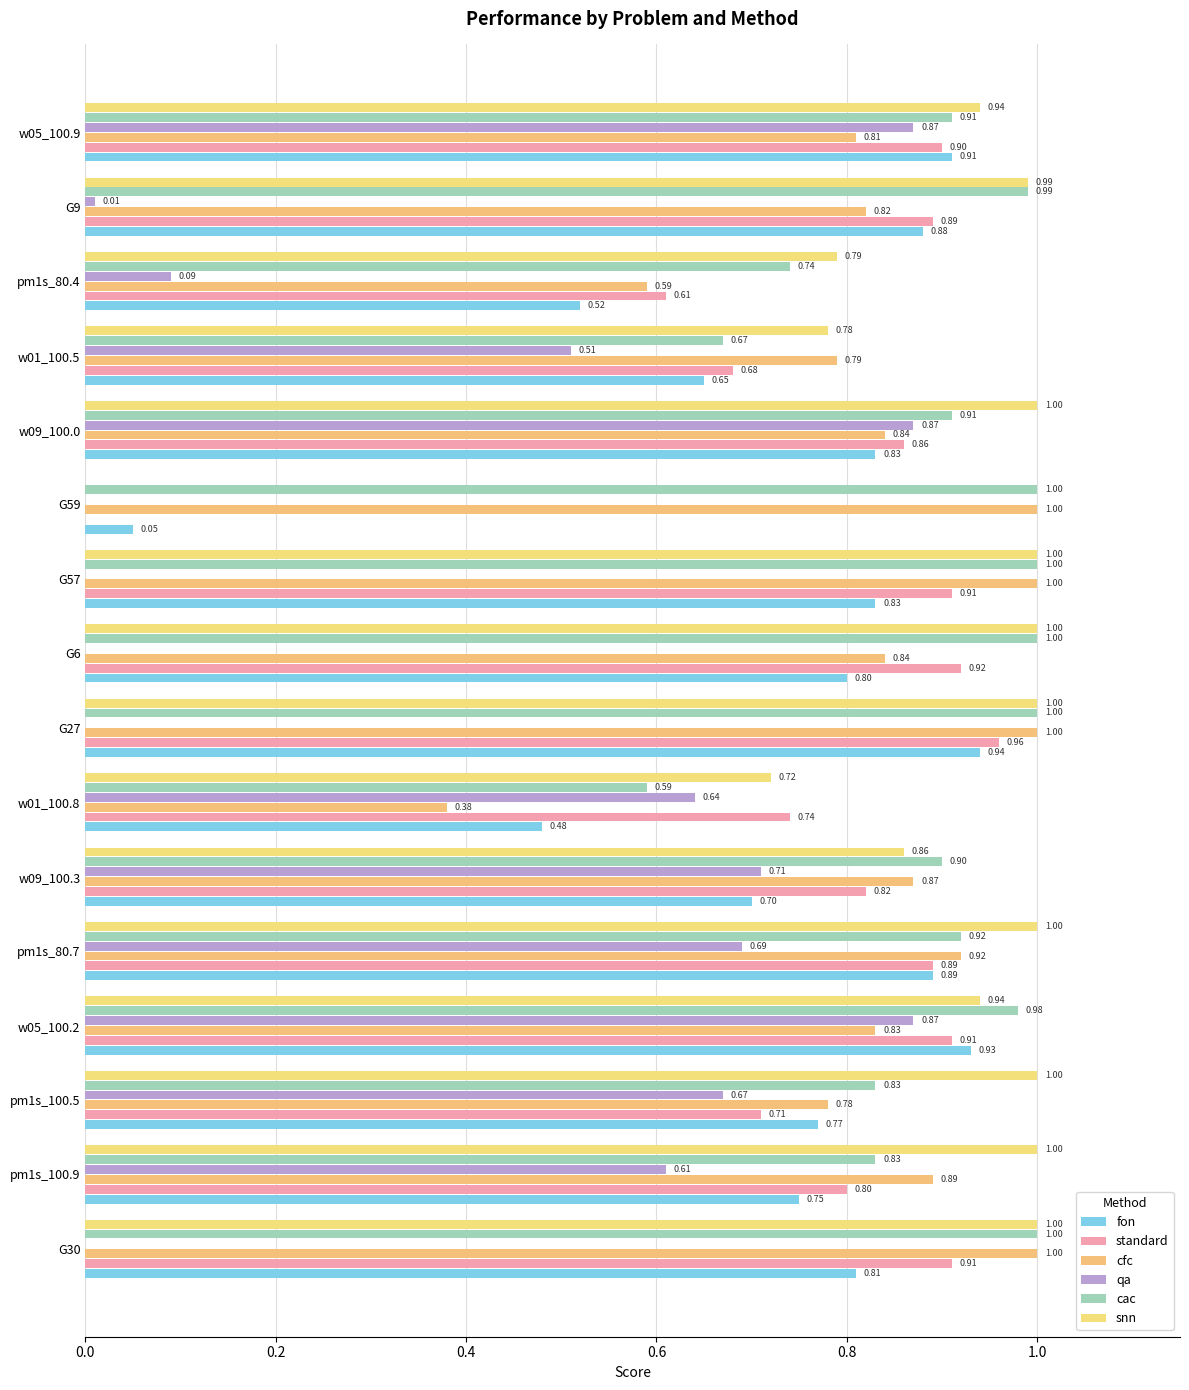

How many data points does each series have?

16